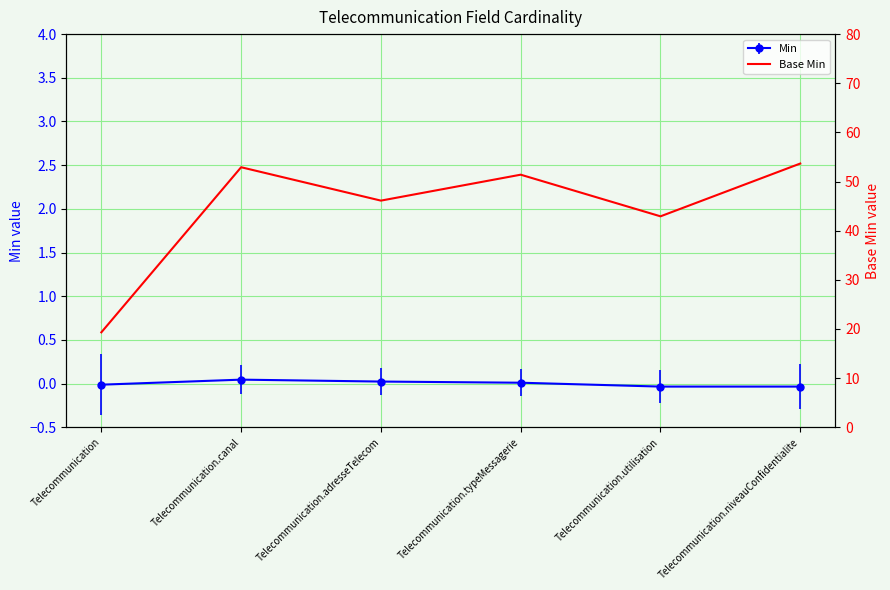

Reading left to right, what are all the values shown in this chart?

Telecommunication=19.3	Telecommunication.canal=52.9	Telecommunication.adresseTelecom=46.1	Telecommunication.typeMessagerie=51.4	Telecommunication.utilisation=42.9	Telecommunication.niveauConfidentialite=53.7